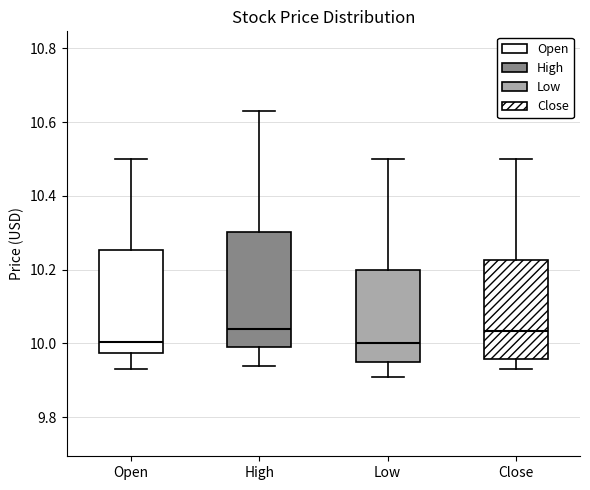

Which box is the tallest, from its lower edge to its upper edge?

High